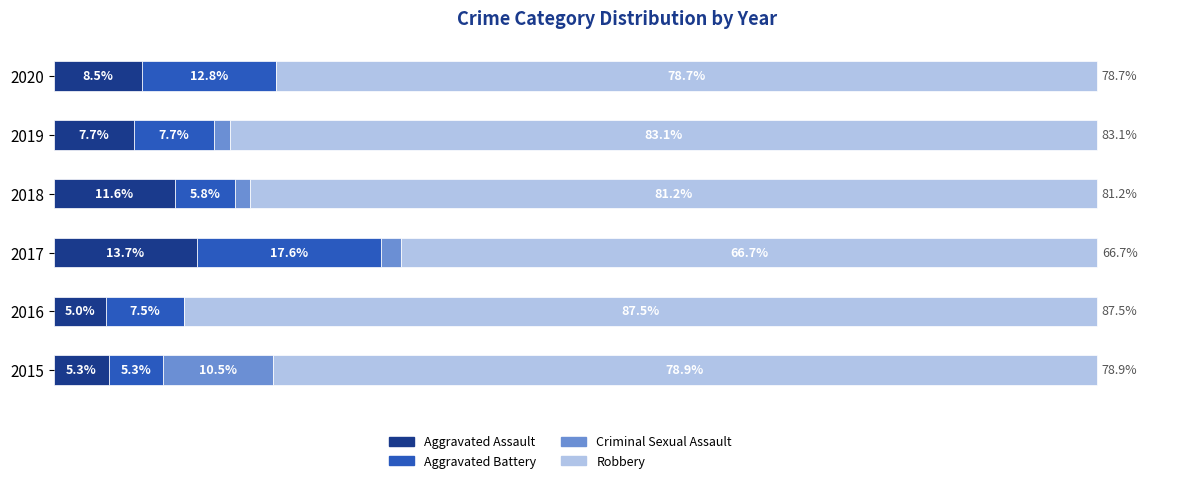

Which series has the widest spread of values?

Robbery